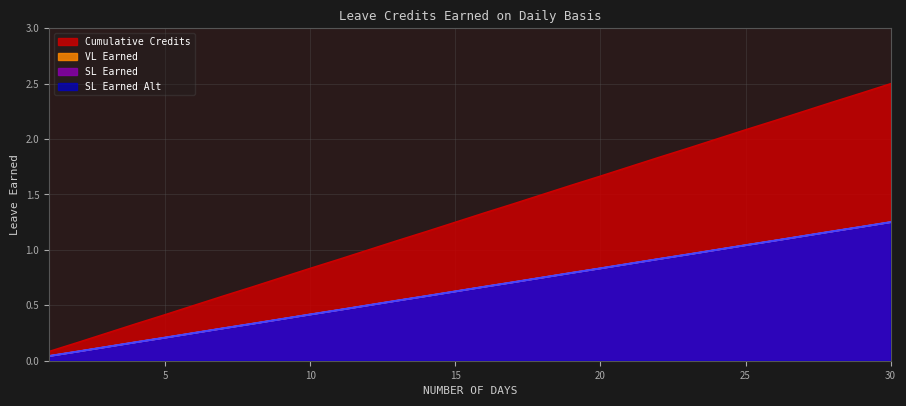

Is the value of VL Earned at 21 greater than the value of SL Earned at 18?

Yes